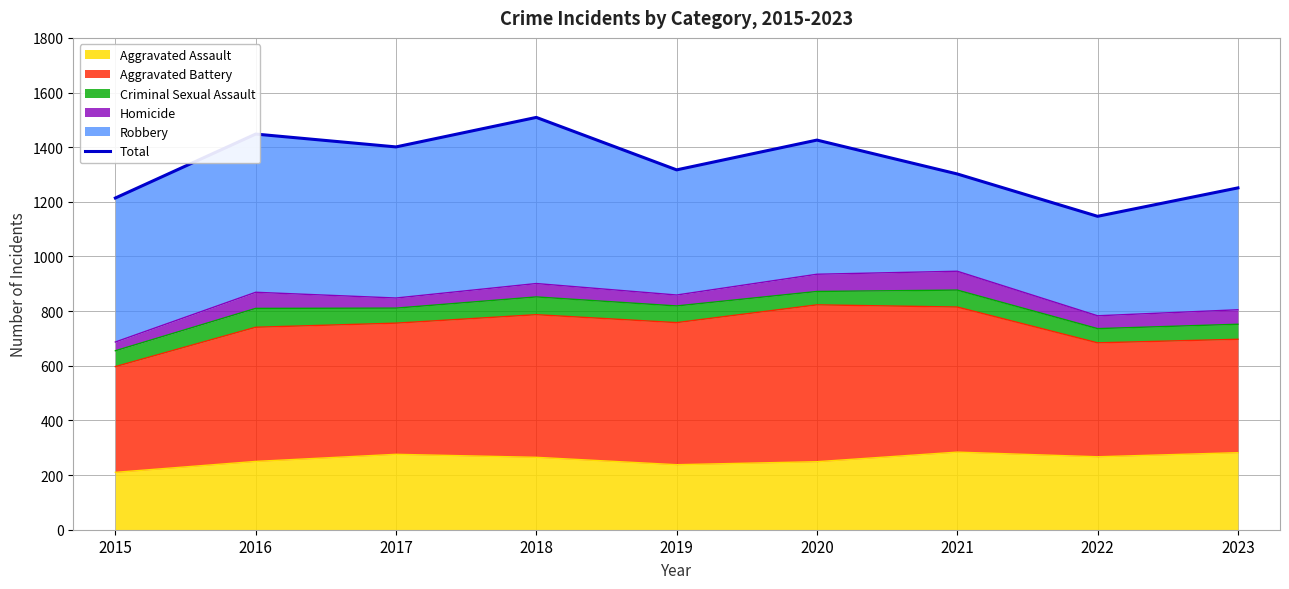

Rank the categories by value from highest to lowest.

2018, 2016, 2020, 2017, 2019, 2021, 2023, 2015, 2022